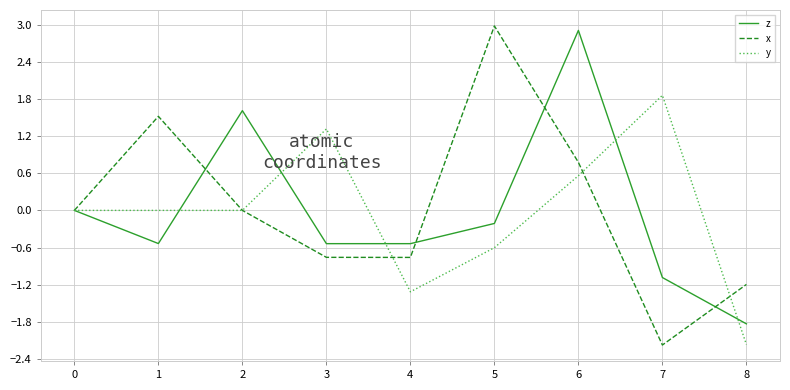

Which series ends up on top after the final intersection of x and z?

x